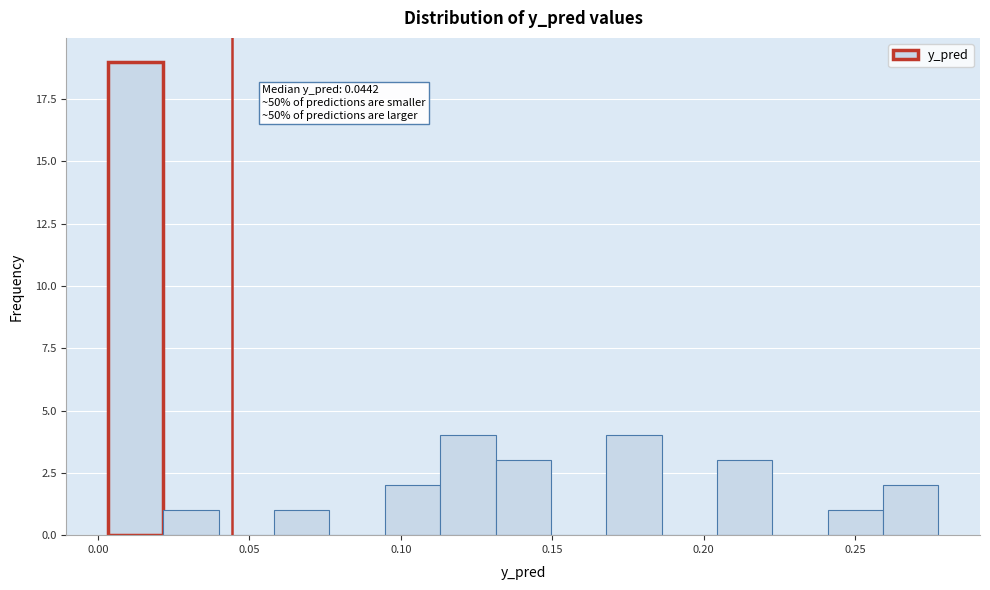

Around what value on the x-axis is the tallest bar? Give the approximate position of its centre, as read against the axis.

0.010